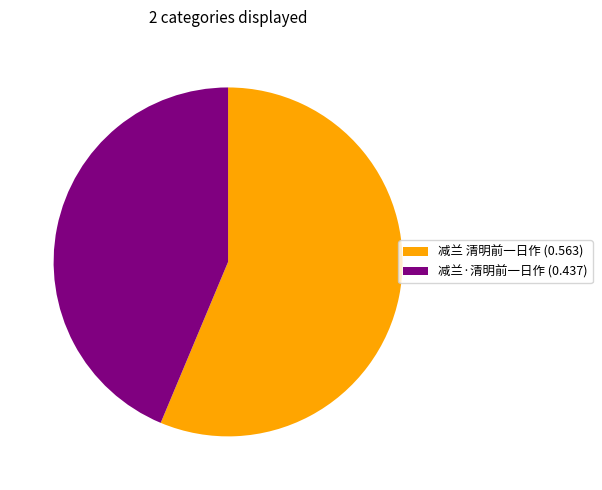

Approximately how many times larger is the value at 减兰·清明前一日作 compared to 减兰 清明前一日作?

0.8